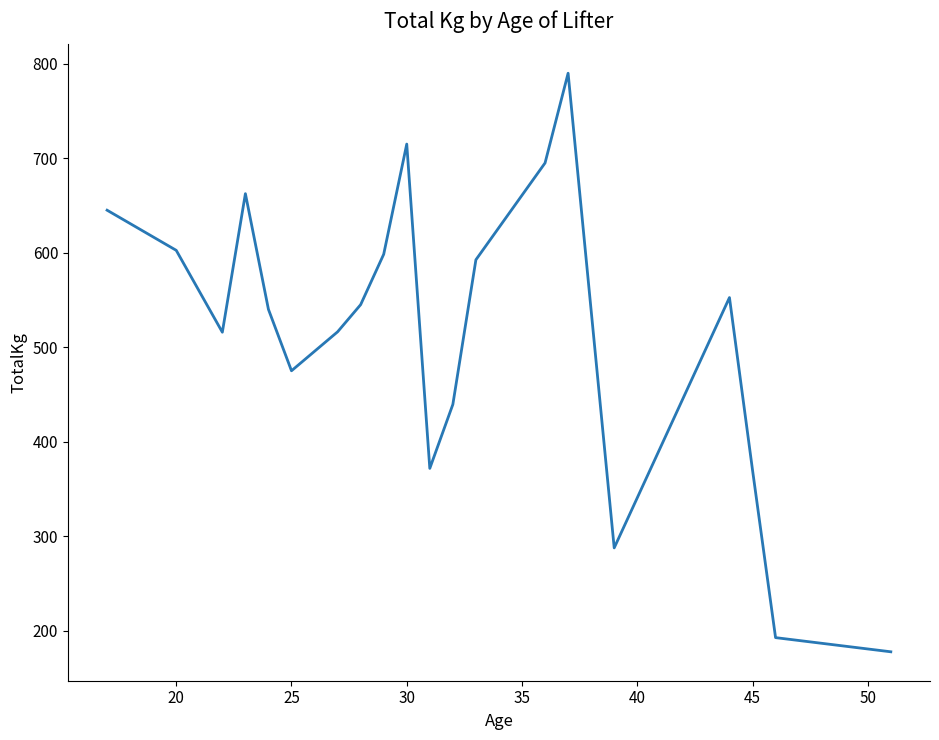

What is the difference between the maximum and minimum values?

612.5